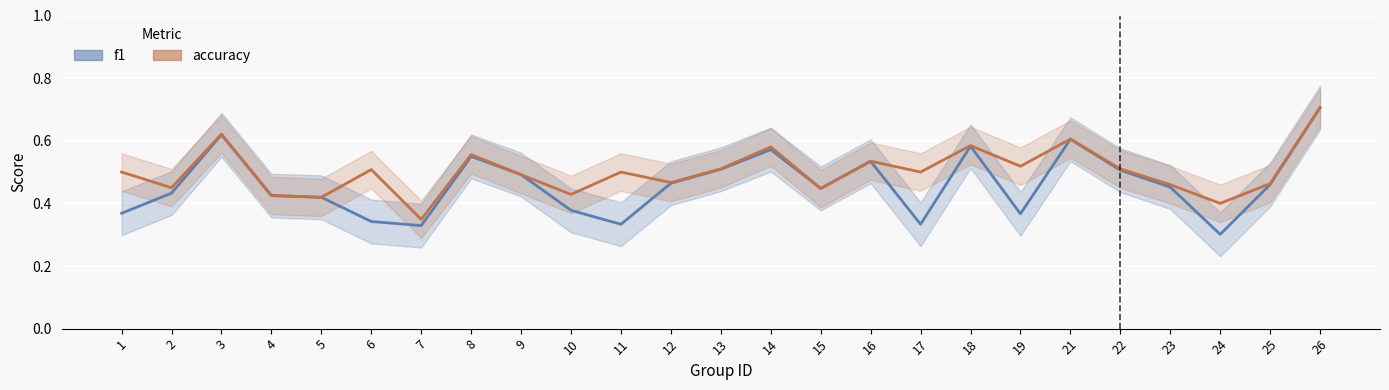

What is the sum of the f1_line values at 10 and 9?

0.9